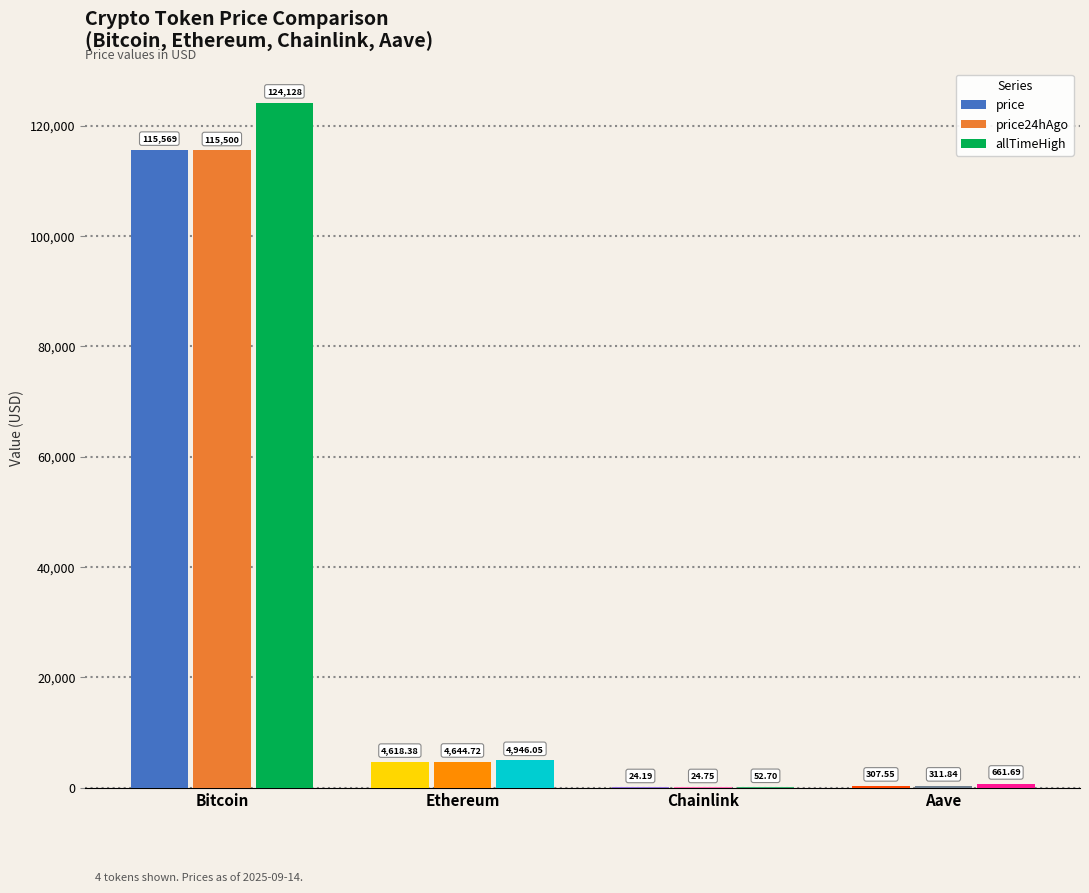

Rank the series by their maximum value, from highest to lowest.

allTimeHigh, price, price24hAgo